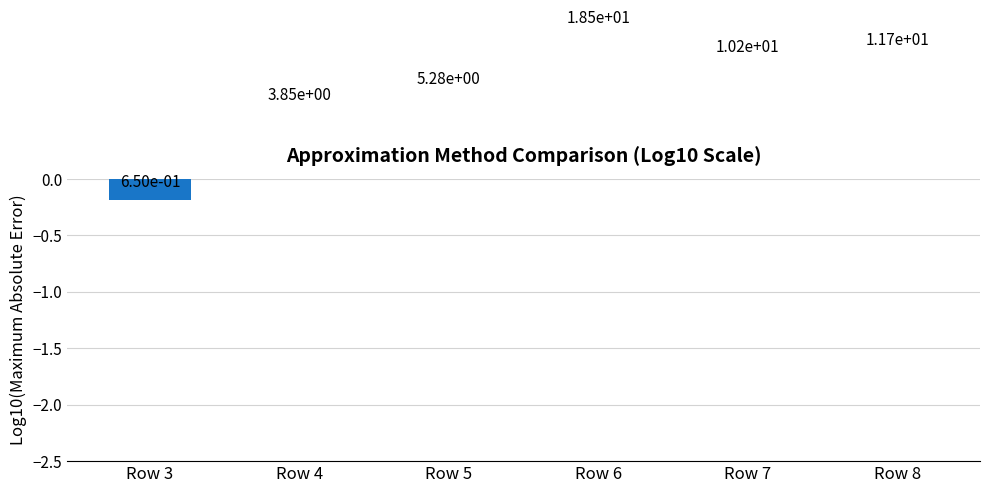

How many positive values are there?

5